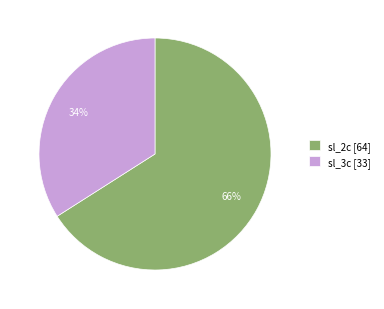

Between sl_3c [33] and sl_2c [64], which is larger?

sl_2c [64]